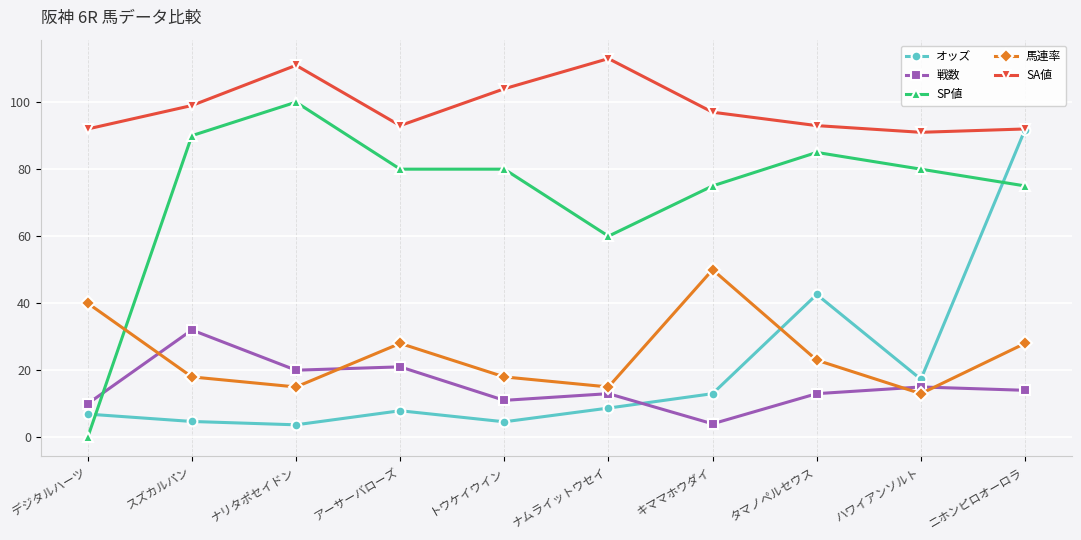

What is the label of the 7th point from the left?

キママホウダイ